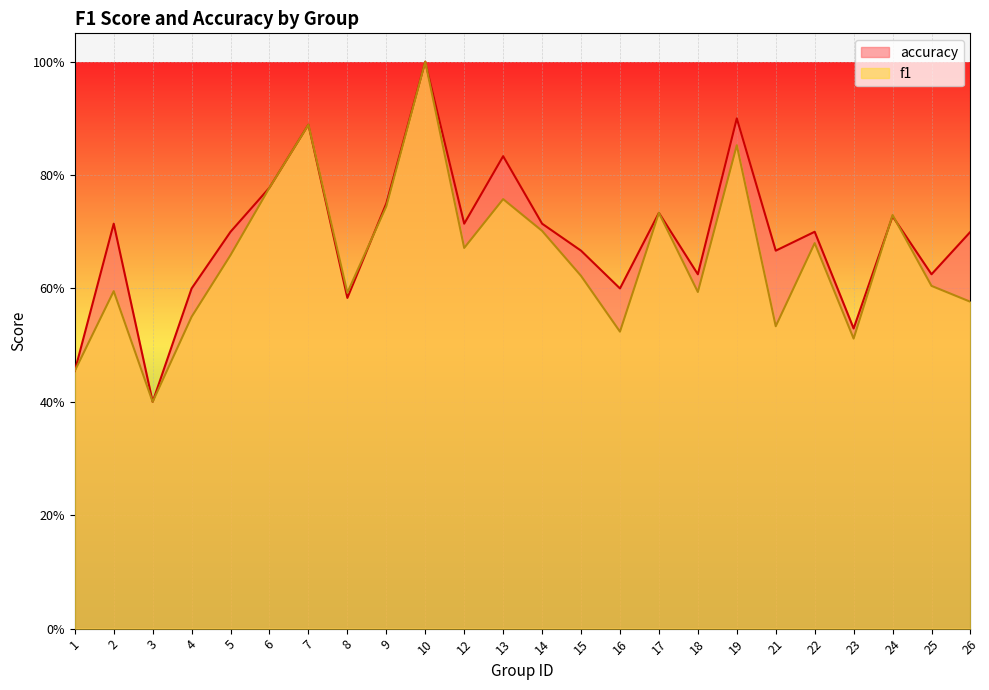

At which label does accuracy reach its peak?

10